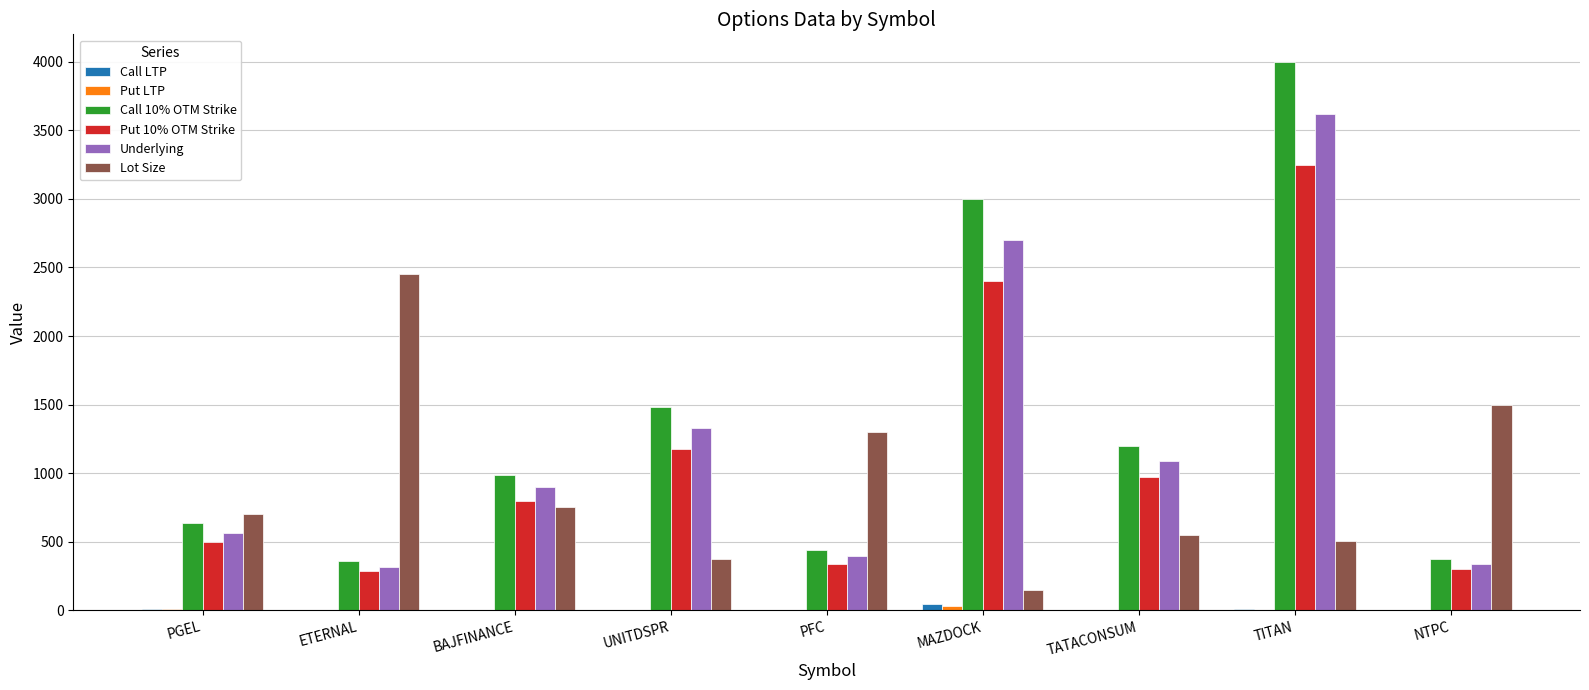

The value of Call 10% OTM Strike at BAJFINANCE is 605.2. True or false?

False